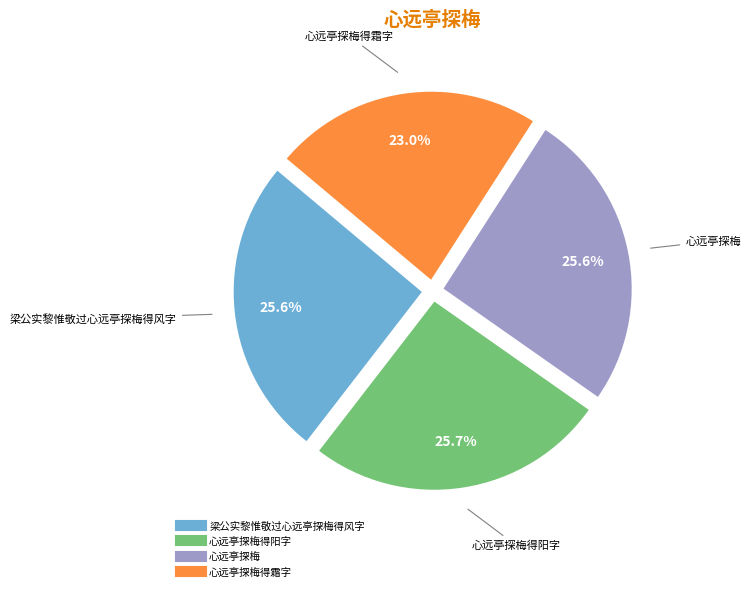

Is there a majority slice in this chart?

No